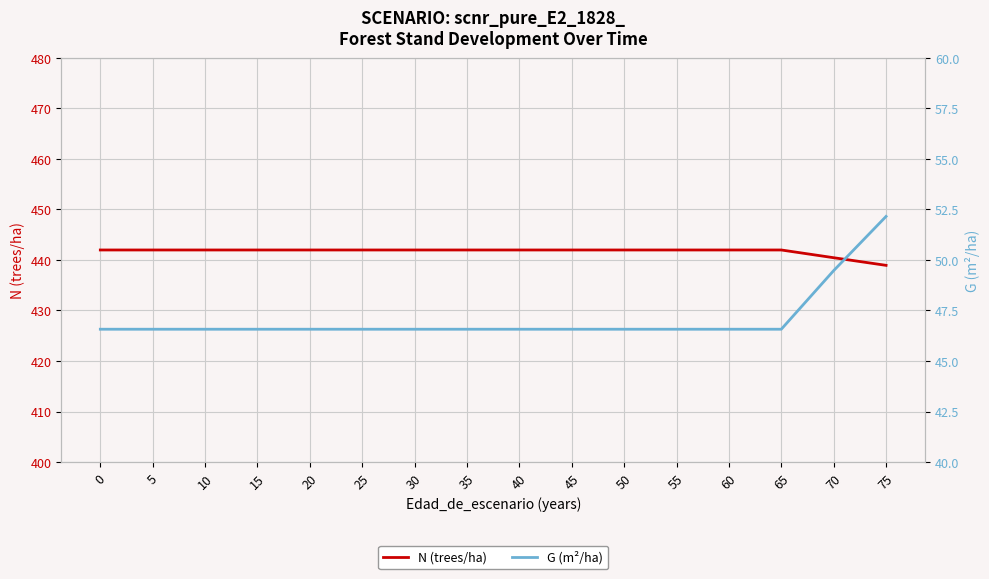

The value of G (m²/ha) at 40 is 46.6. True or false?

True